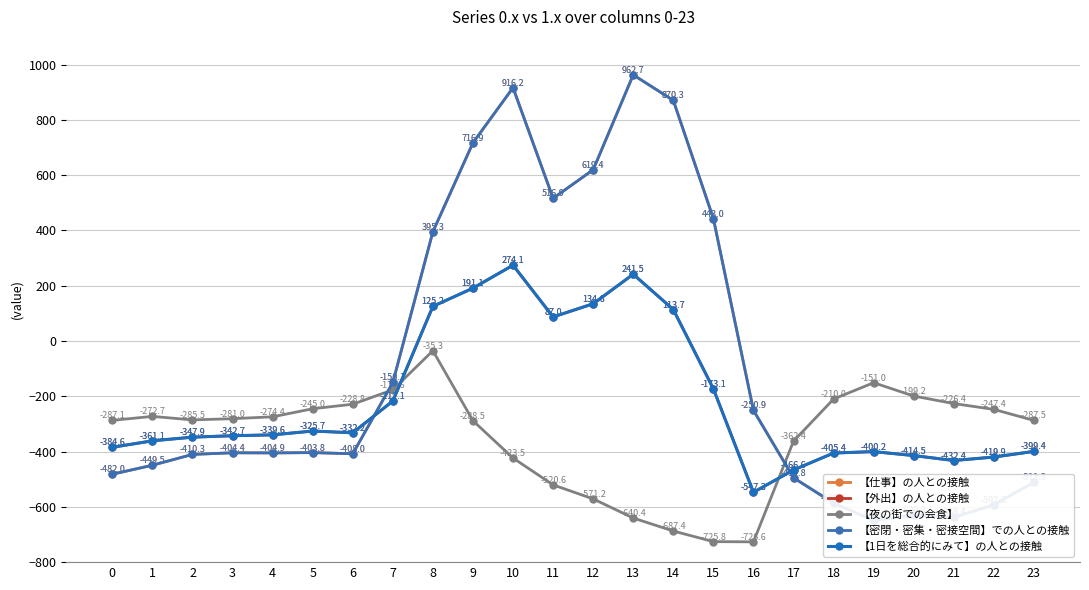

The value of 【仕事】の人との接触 at 17 is -749.2. True or false?

False